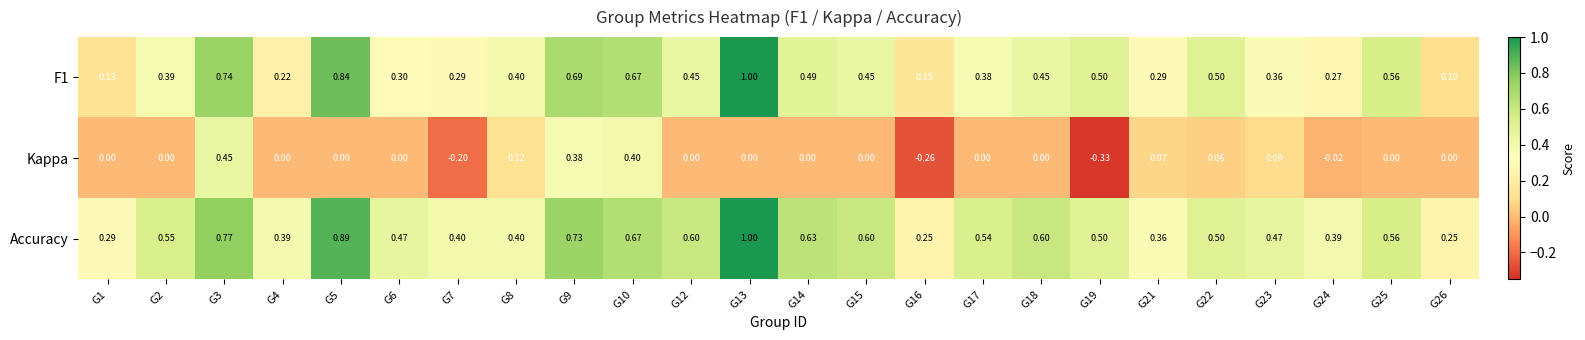

How many series are shown in this chart?

3